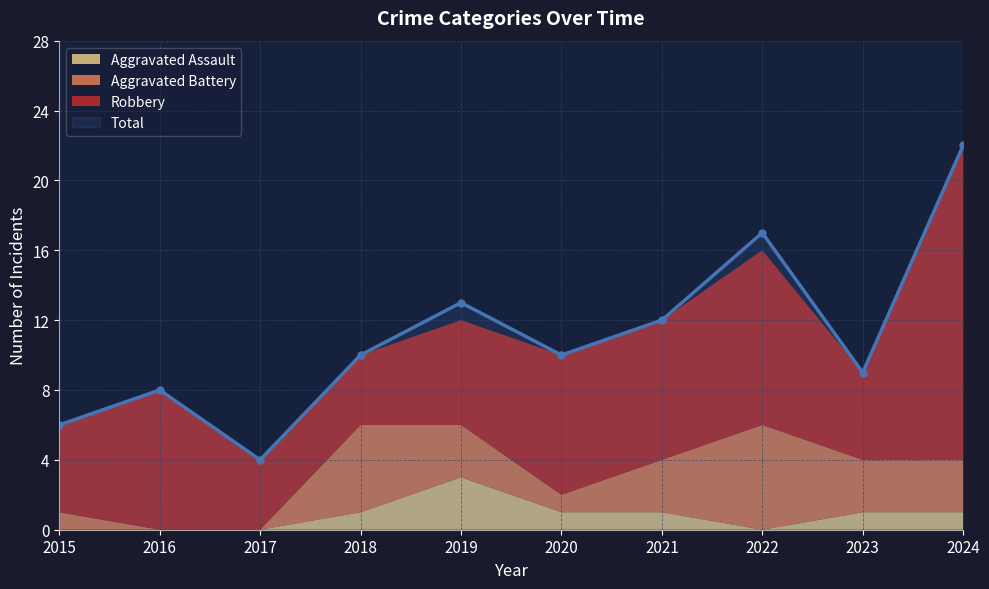

Is it true that Total equals 17 at 2022?

True